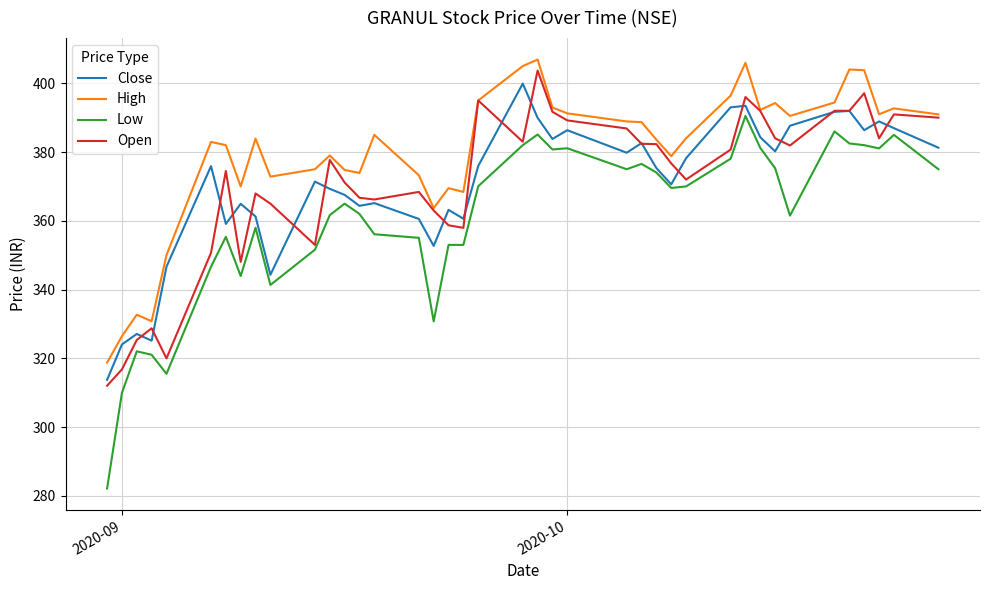

What is the highest value of the Low series?

390.5